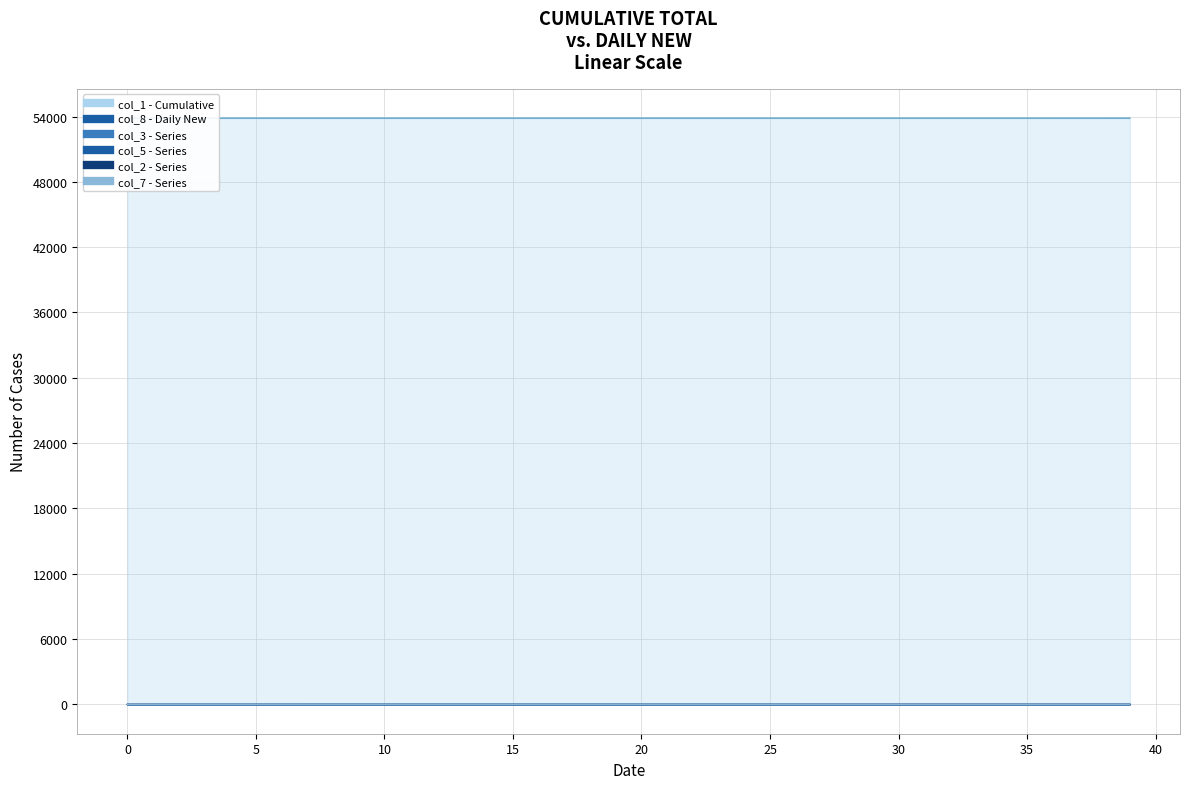

The col_7 line series shows 0.1 at 31. True or false?

False